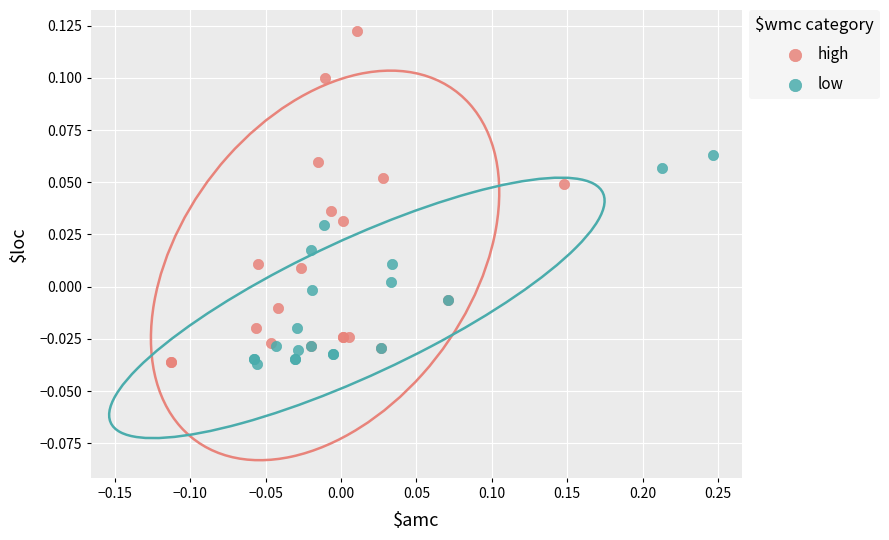

Which series has the widest spread of Y values?

high